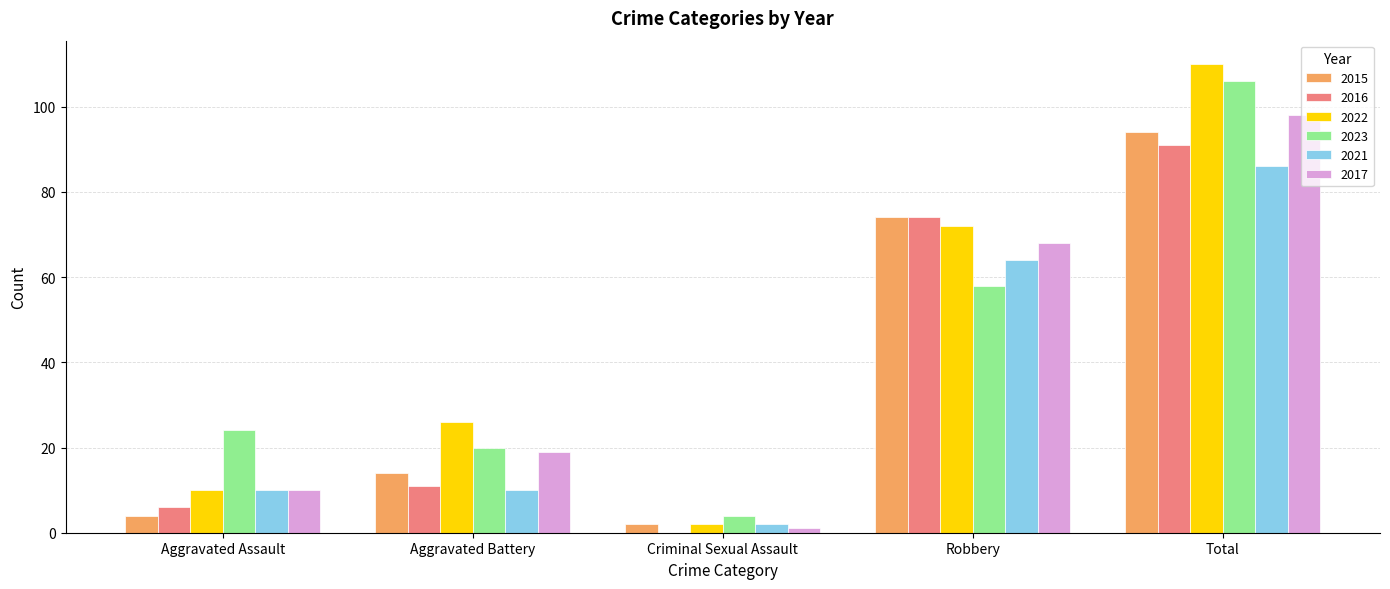

True or false: 2015 has a value of 4 at Aggravated Assault.

True